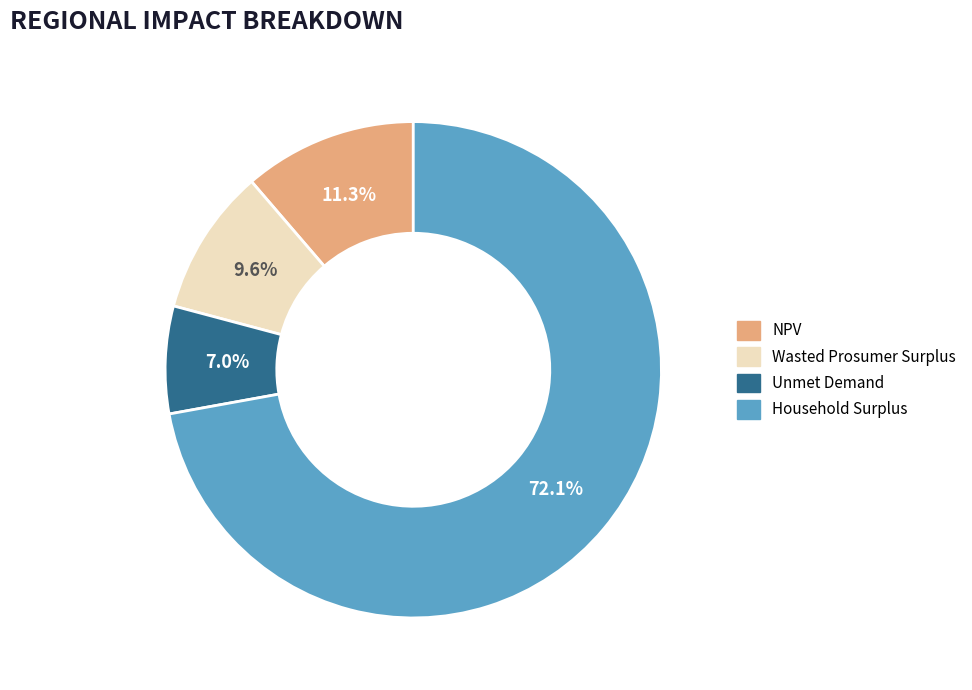

Which slice is the smallest?

Unmet Demand